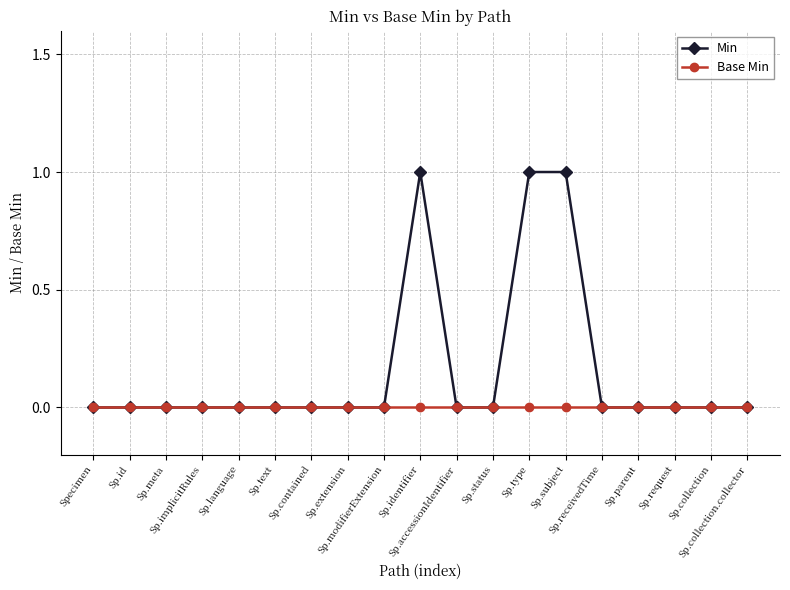

List the series in order of their peak value, highest first.

Min, Base Min